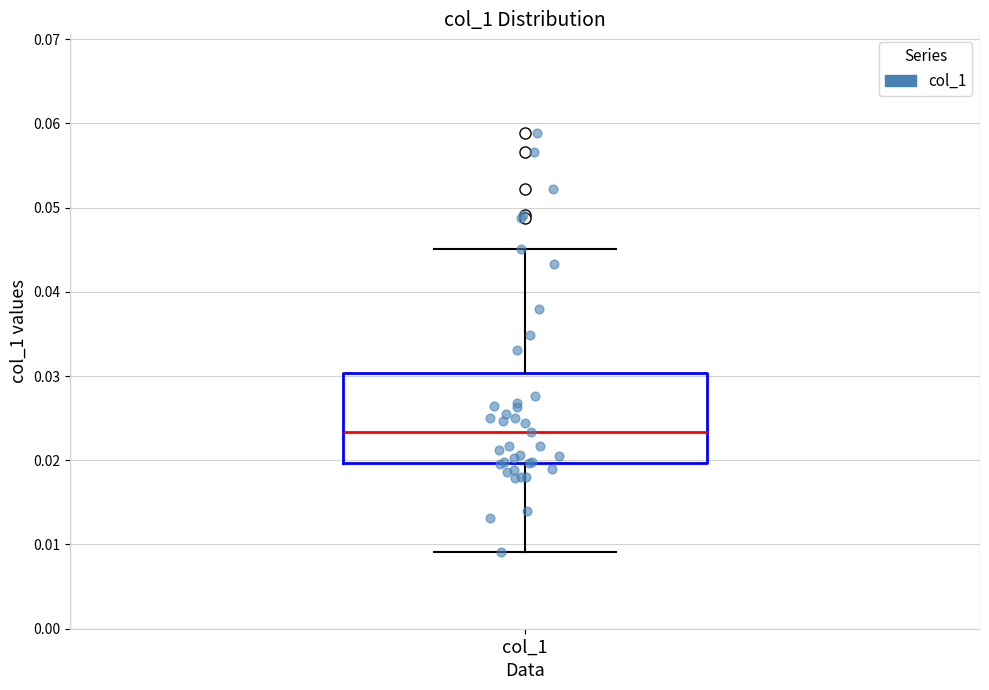

Read this box plot against the y-axis: the position of the median line, the range covered by the box, and the ends of both whiskers. The values are not printed on the chart, so give them approximately, as read against the axis.

median 0.023, box 0.020 to 0.030, whiskers 0.009 to 0.045